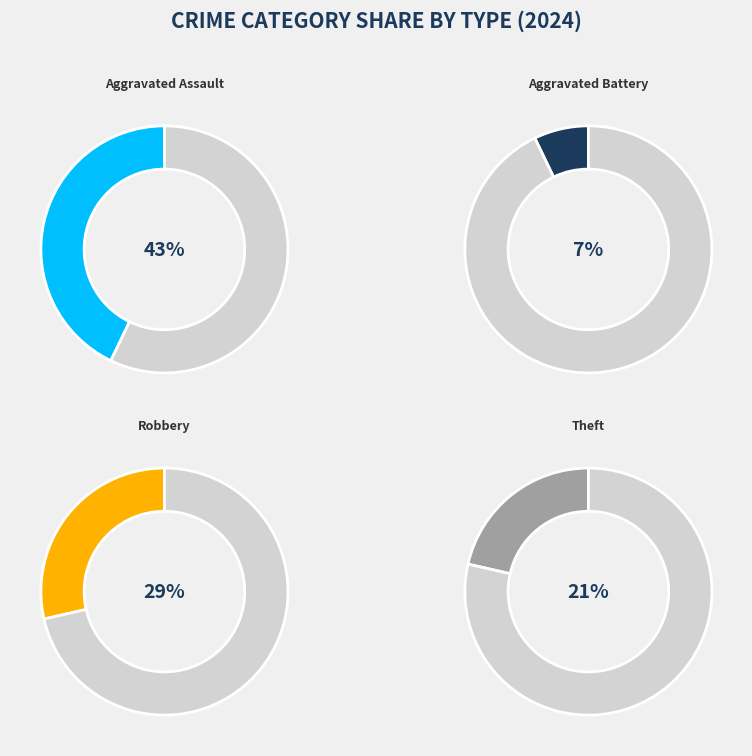

What percentage is the Theft slice, to the nearest percent?

21%